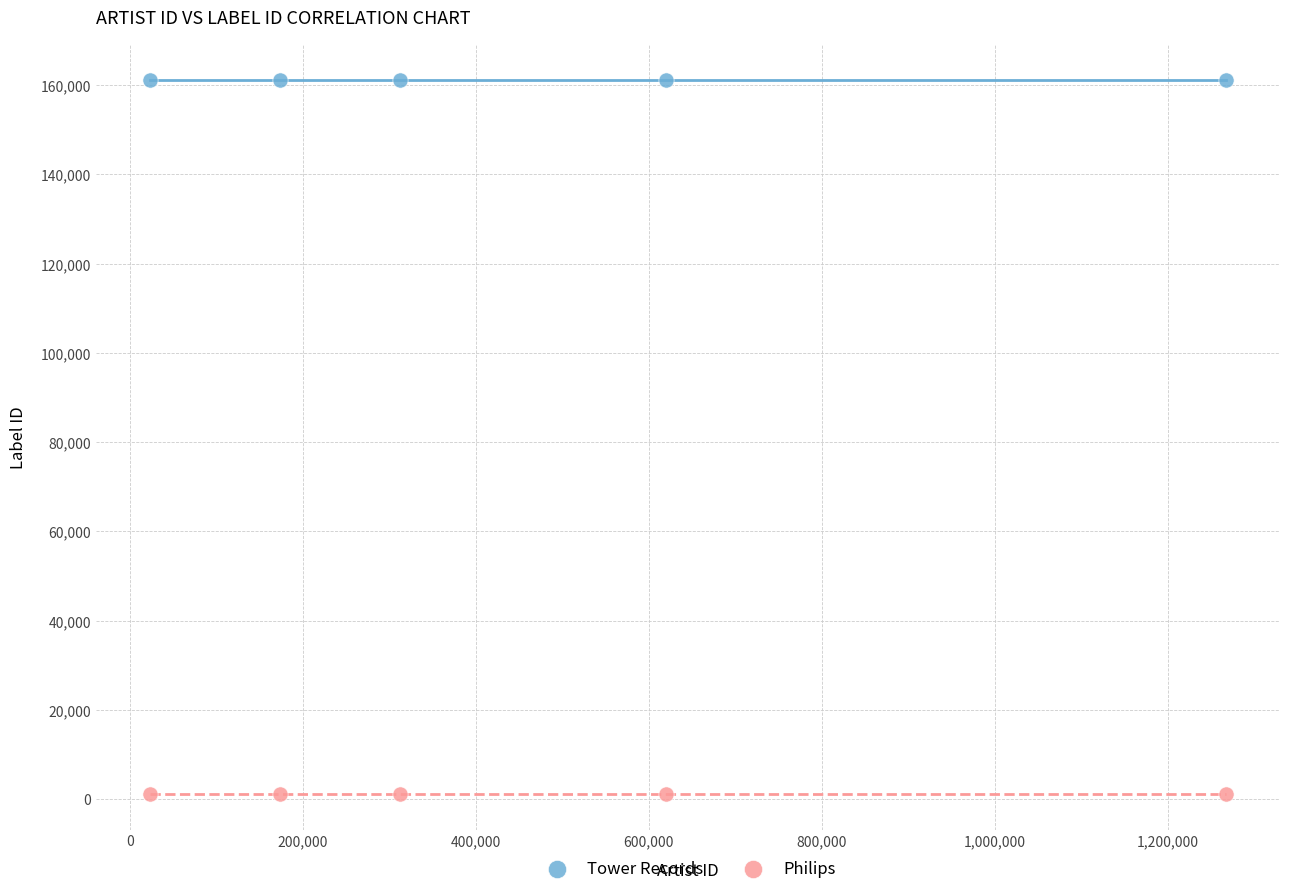

Which series reaches the maximum Y coordinate?

Tower Records